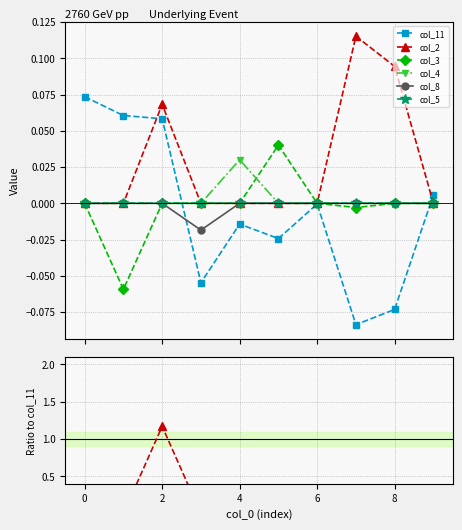

How many lines are shown in the chart?

6